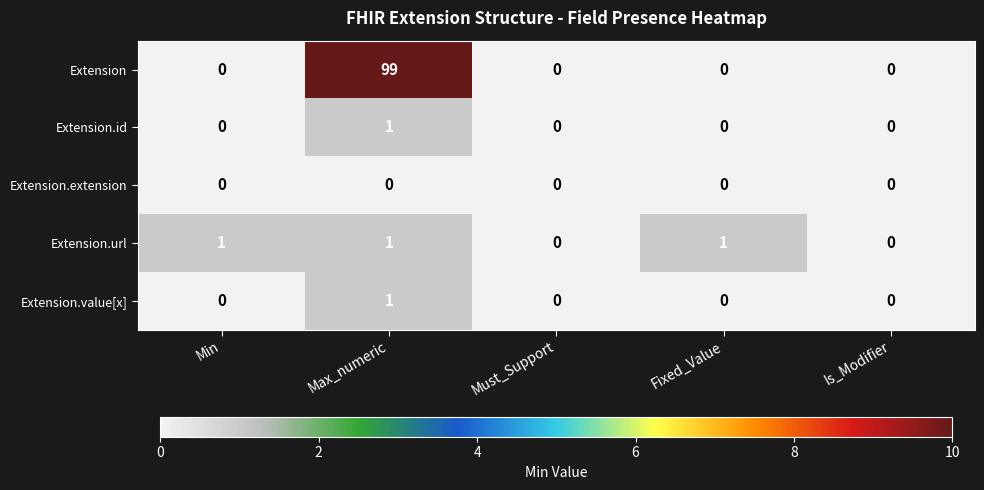

Count the Extension.value[x] values in the range 0 to 1.

5